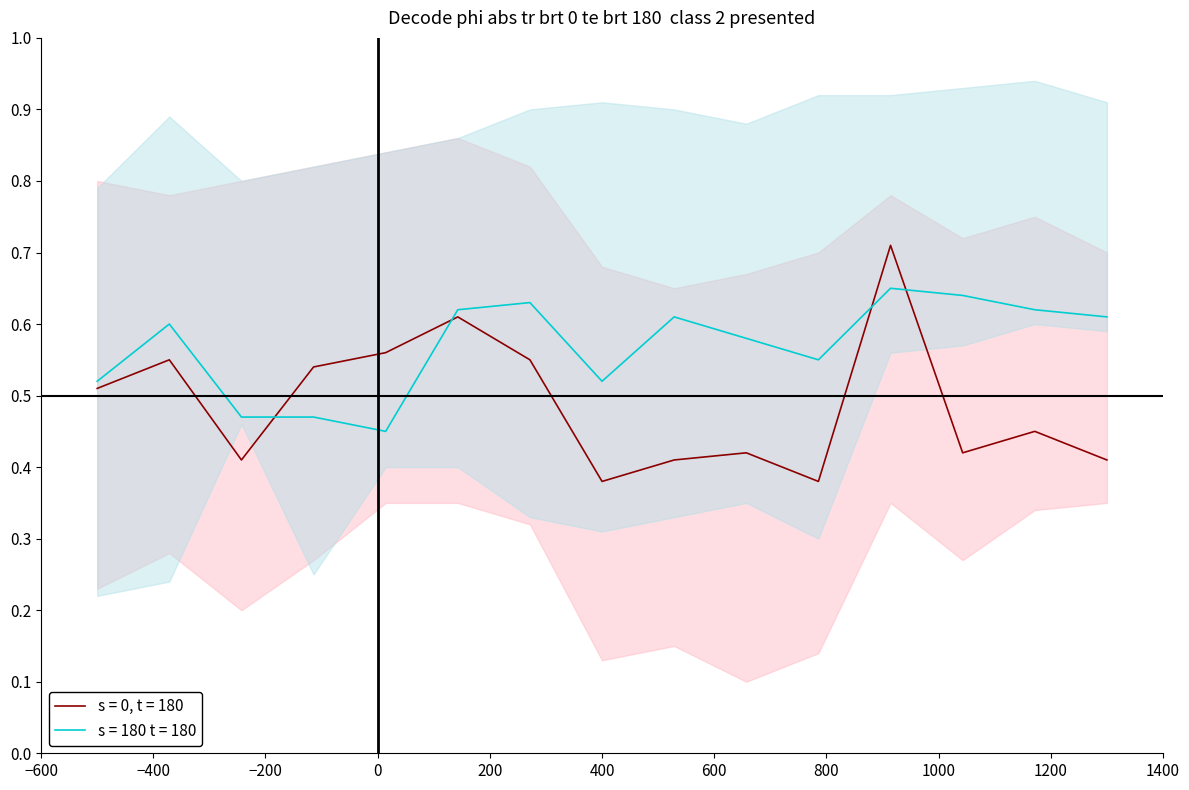

After their last crossing, which series has the higher values: s = 180 t = 180 or s = 0, t = 180?

s = 180 t = 180